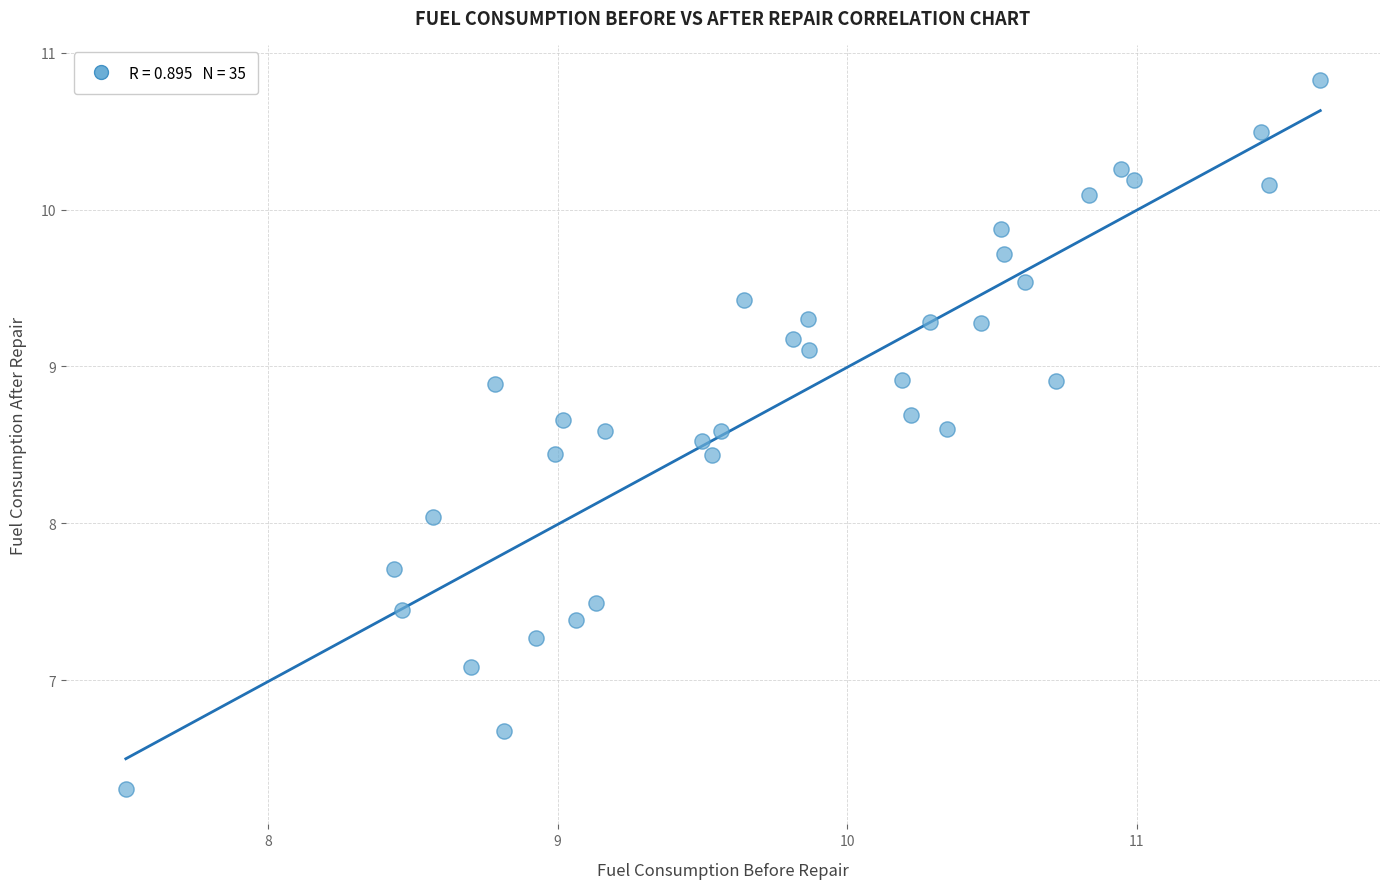

What is the range of X values (max minus min)?

4.1